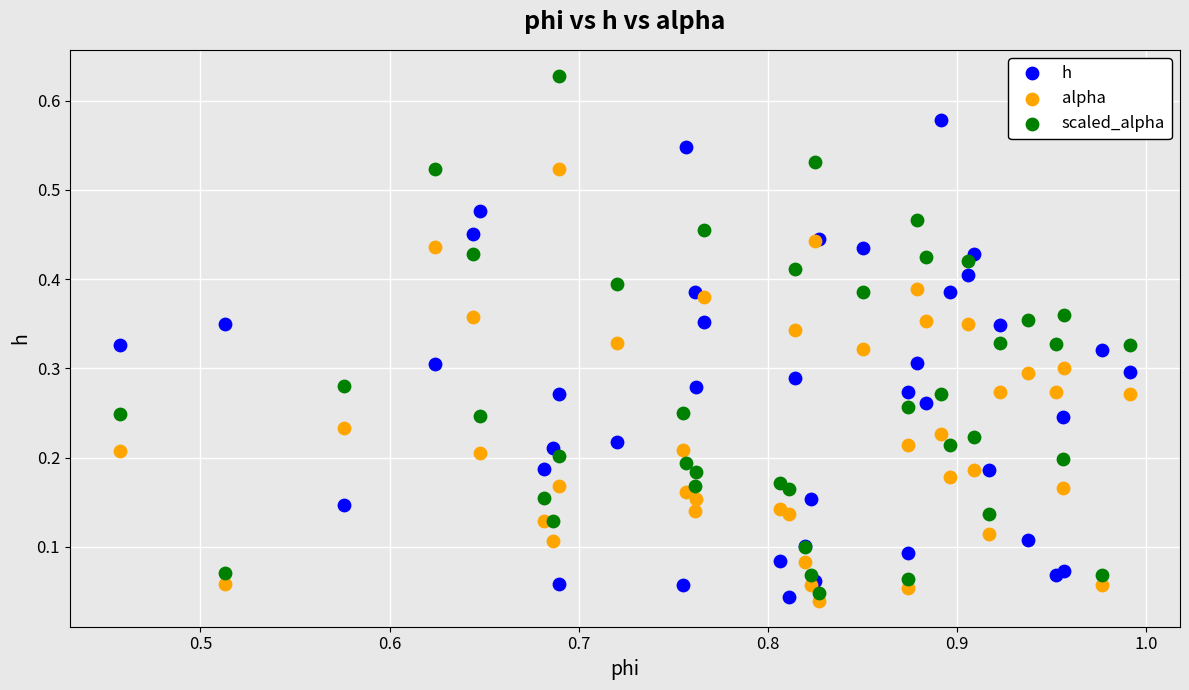

Which series contains the highest Y value?

scaled_alpha